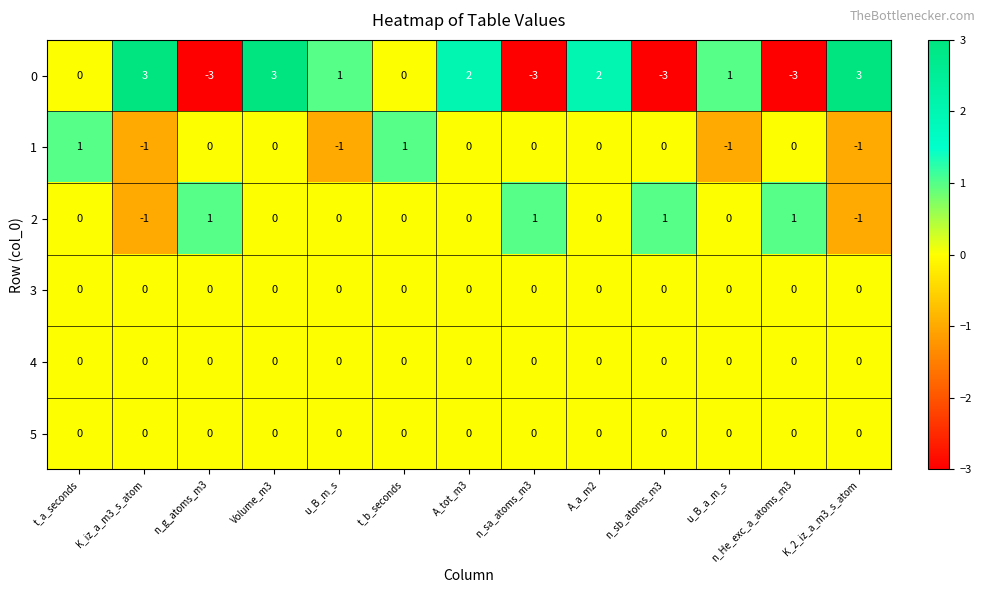

At which category is the sum across all series the highest?

Volume_m3